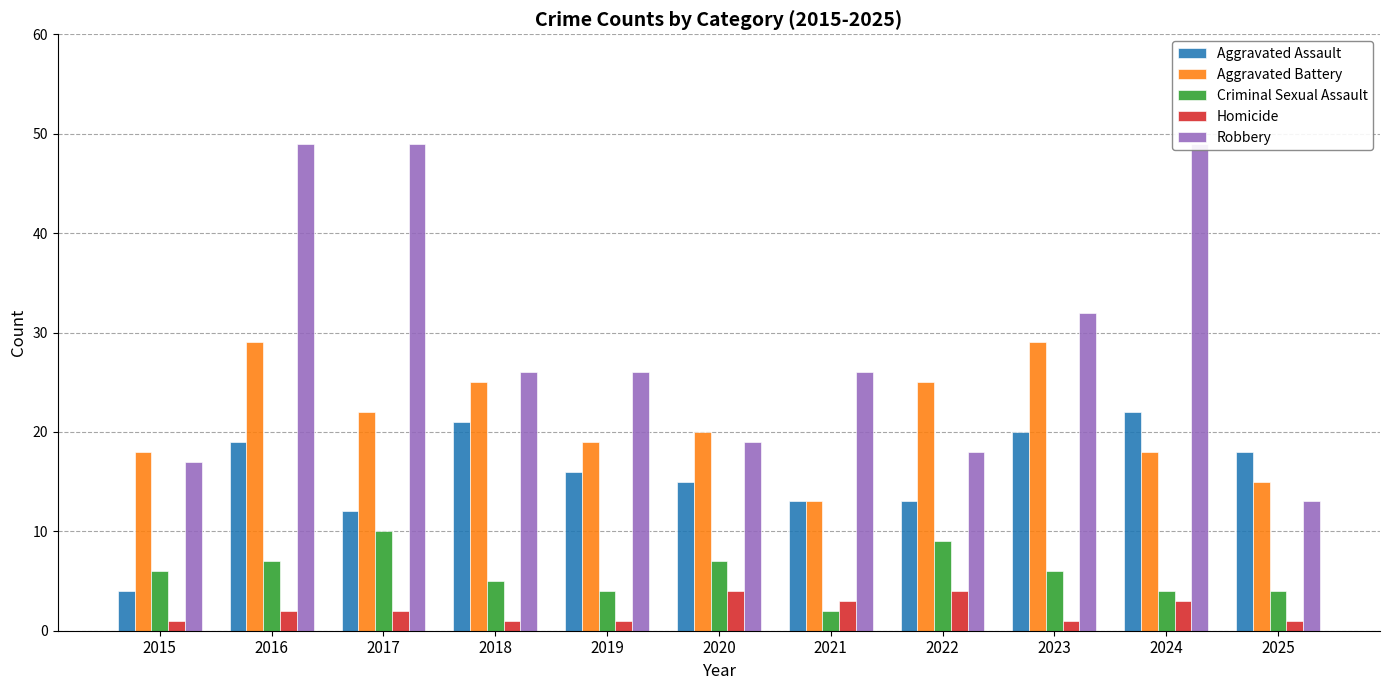

What is the spread (max minus min) of values at 2020?

16